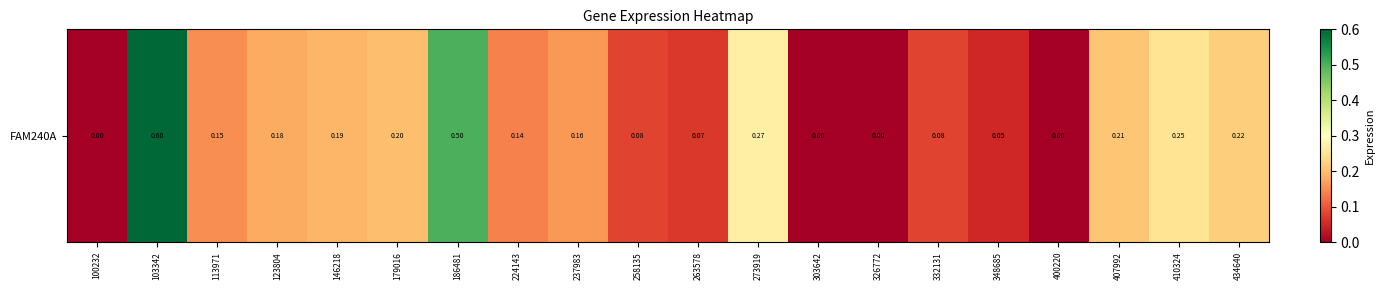

Rank the categories by value from lowest to highest.

100232, 303642, 326772, 400220, 348685, 263578, 258135, 332131, 224143, 113971, 237983, 123804, 146218, 179016, 407992, 434640, 410324, 273919, 186481, 103342